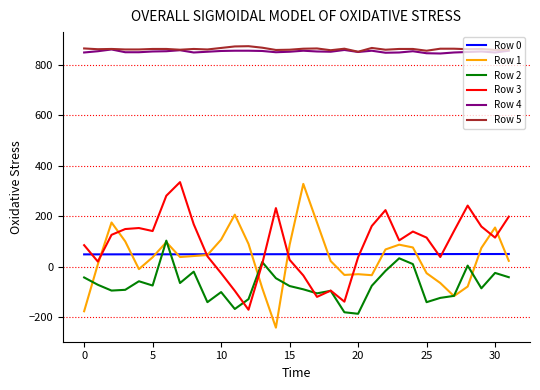

What is the lowest value of the Row 4 series?

845.0